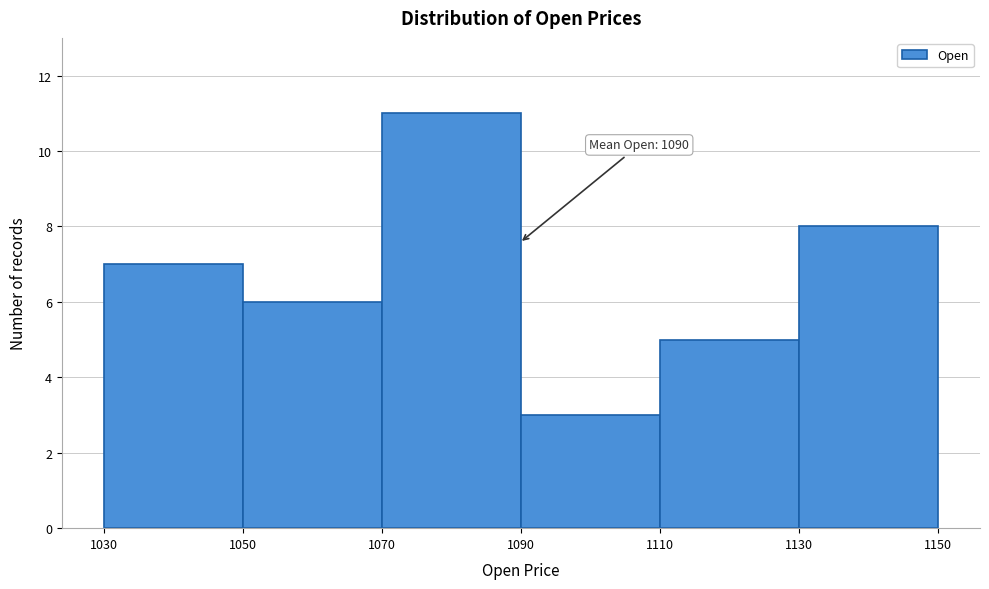

Which range on the x-axis has the tallest bar?

1070 to 1090